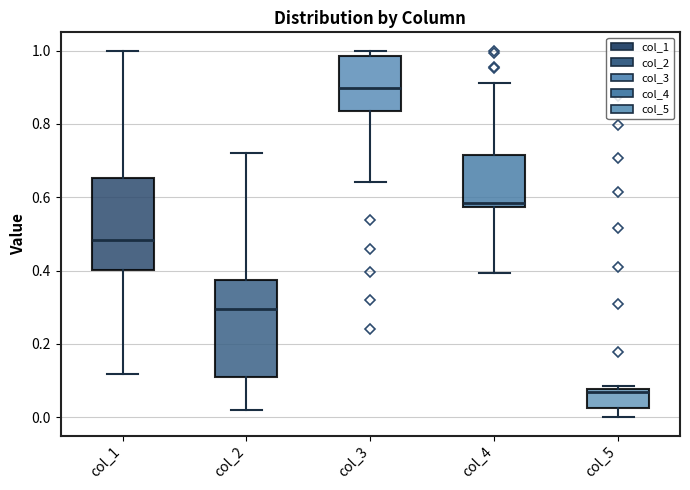

Where does the median line of the box for col_5 sit on the y-axis? The values are not printed on the chart, so give them approximately, as read against the axis.

0.06